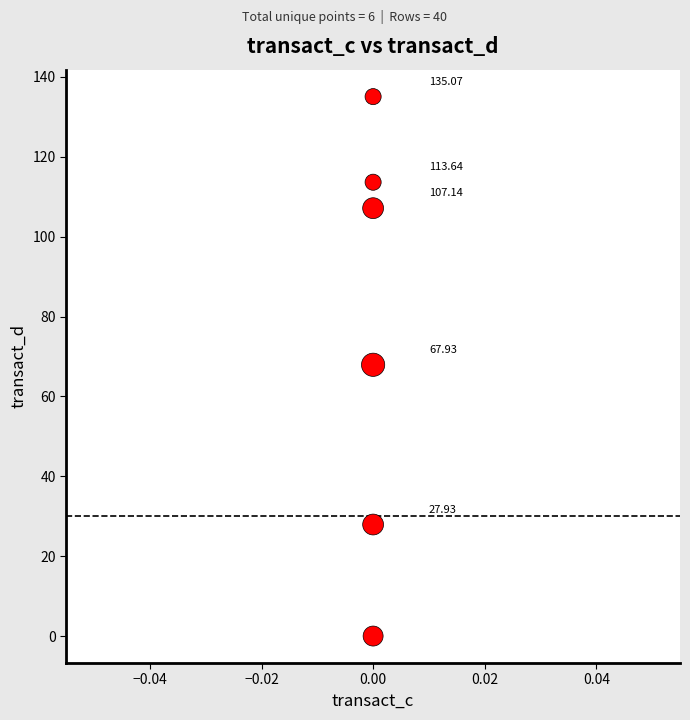

What is the average Y value?

75.3